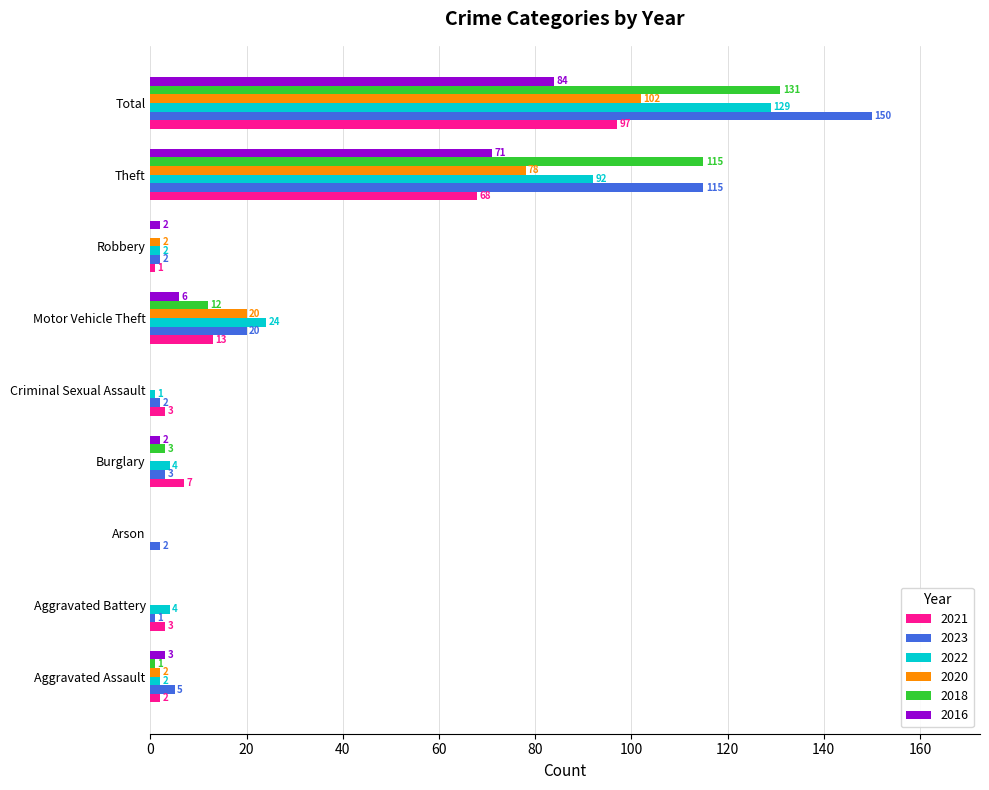

What is the total value across all series at Criminal Sexual Assault?

6